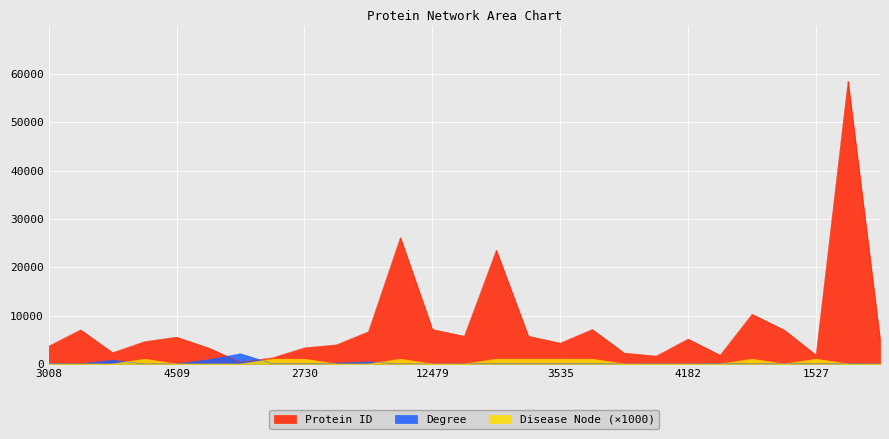

What is the total value across all series at 16454?

24588